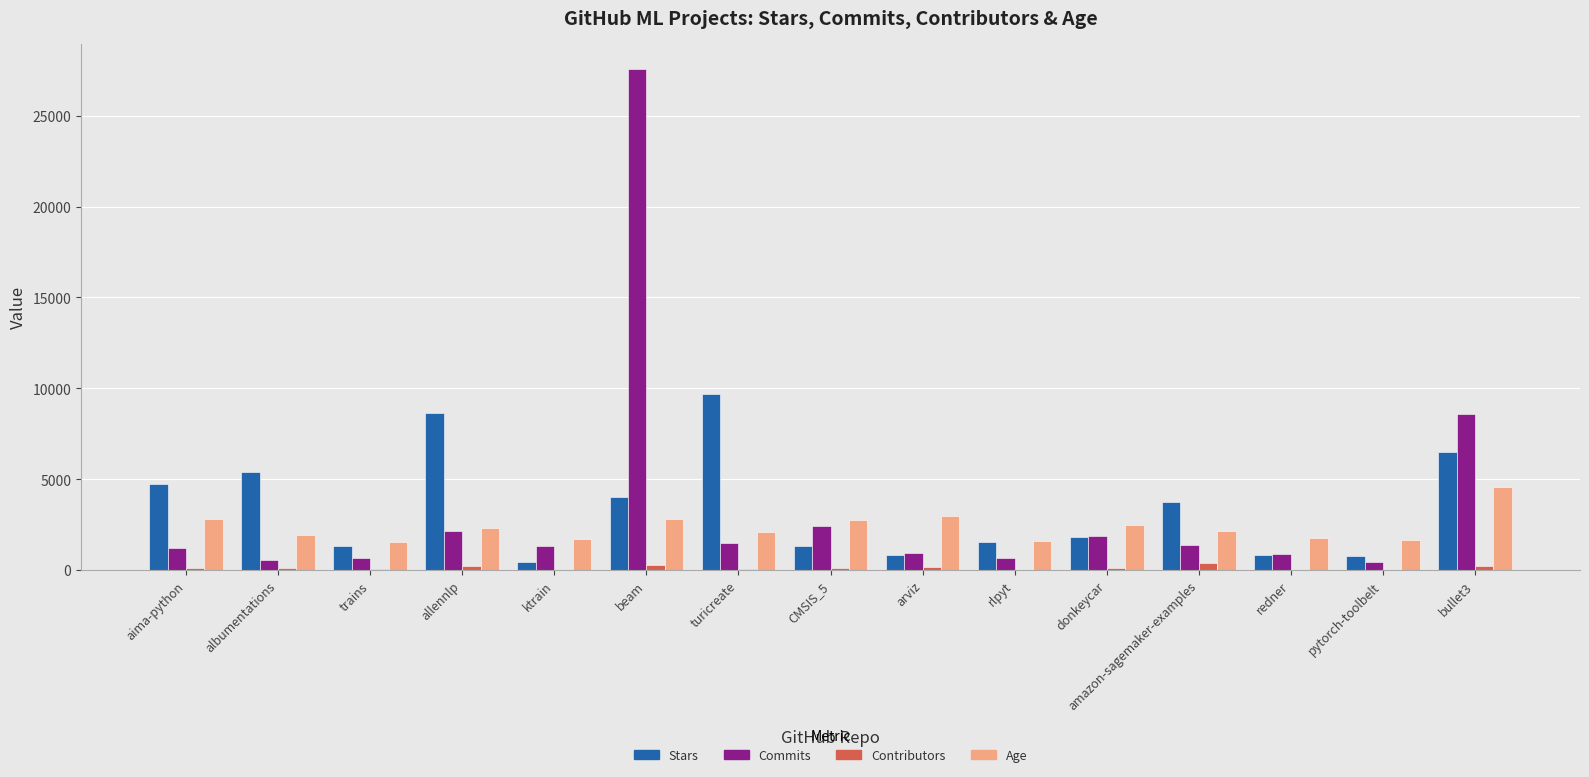

Is it true that Age equals 4995 at aima-python?

False